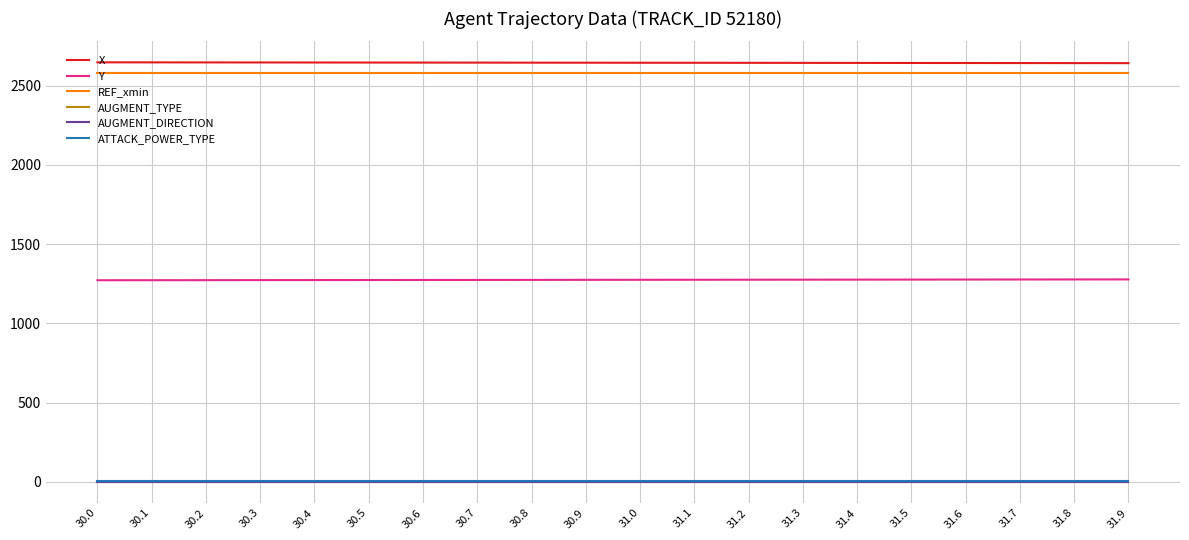

Is the value of AUGMENT_DIRECTION at 30.8 greater than the value of X at 31.3?

No